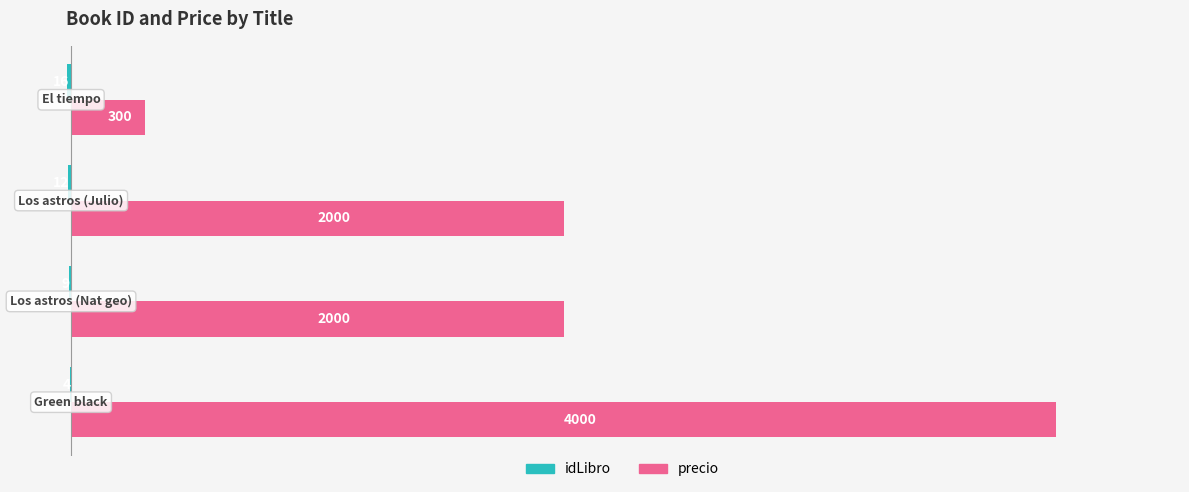

What is the maximum value shown in the chart?

4000